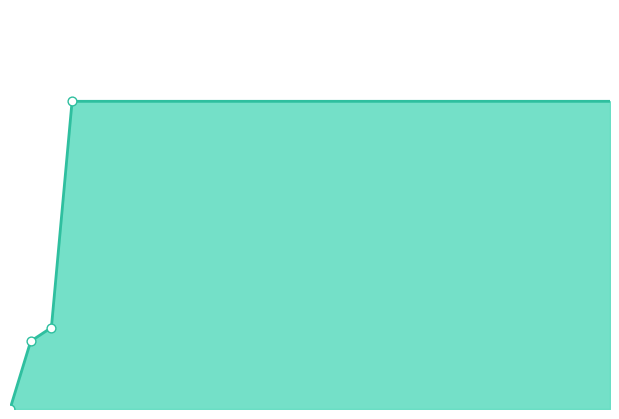

Is this an area chart (filled region under the line)?

Yes